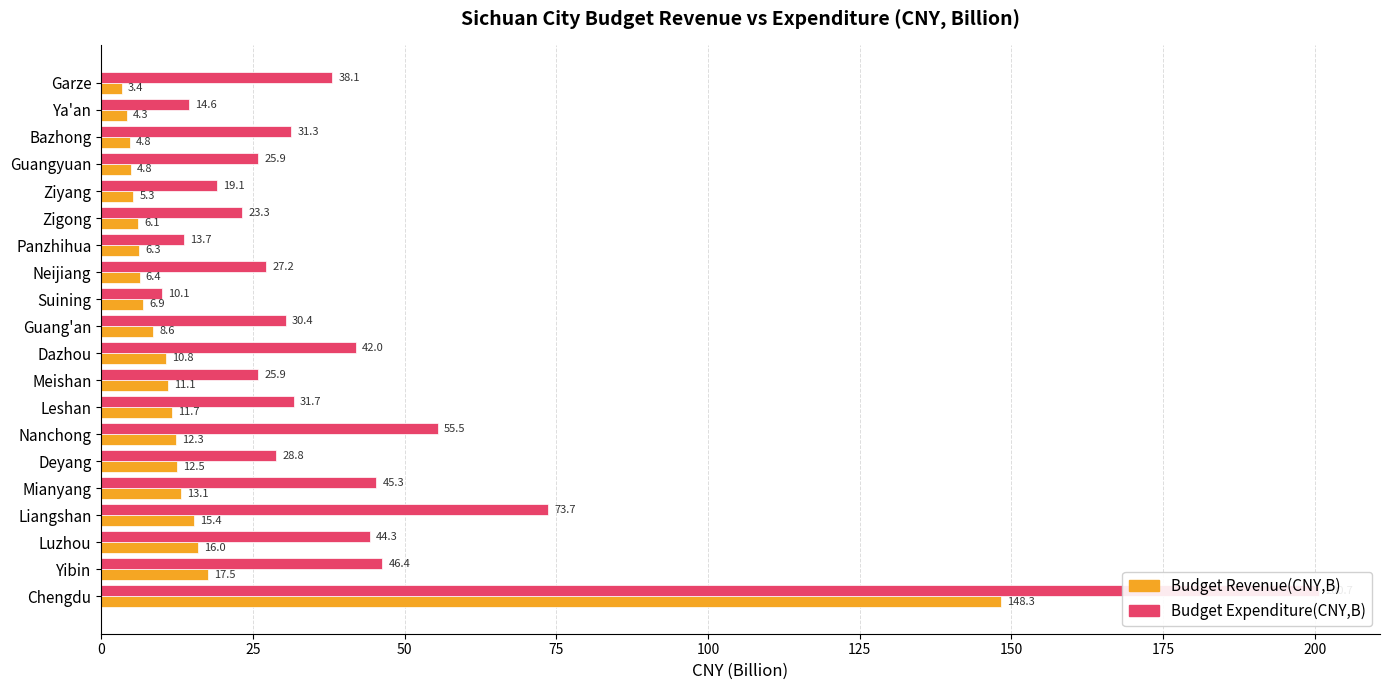

Reading left to right, transcribe all the data shown in this chart.

Budget Revenue(CNY,B): 148.3	17.5	16.0	15.4	13.1	12.5	12.3	11.7	11.1	10.8	8.6	6.9	6.4	6.3	6.1	5.3	4.8	4.8	4.3	3.4
Budget Expenditure(CNY,B): 200.7	46.4	44.3	73.7	45.3	28.8	55.5	31.7	25.9	42.0	30.4	10.1	27.2	13.7	23.3	19.1	25.9	31.3	14.6	38.1